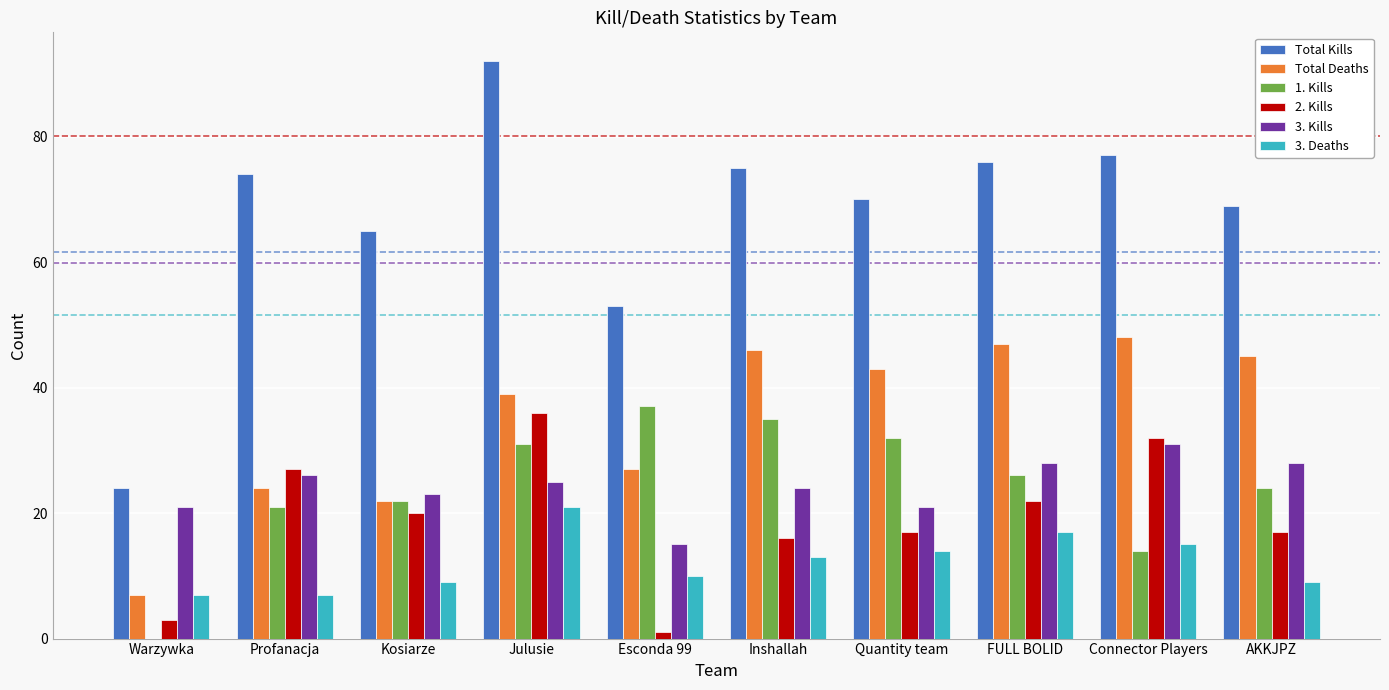

Reading left to right, what are all the values shown in this chart?

Total Kills: Warzywka=24	Profanacja=74	Kosiarze=65	Julusie=92	Esconda 99=53	Inshallah=75	Quantity team=70	FULL BOLID=76	Connector Players=77	AKKJPZ=69
Total Deaths: Warzywka=7	Profanacja=24	Kosiarze=22	Julusie=39	Esconda 99=27	Inshallah=46	Quantity team=43	FULL BOLID=47	Connector Players=48	AKKJPZ=45
1. Kills: Warzywka=0	Profanacja=21	Kosiarze=22	Julusie=31	Esconda 99=37	Inshallah=35	Quantity team=32	FULL BOLID=26	Connector Players=14	AKKJPZ=24
2. Kills: Warzywka=3	Profanacja=27	Kosiarze=20	Julusie=36	Esconda 99=1	Inshallah=16	Quantity team=17	FULL BOLID=22	Connector Players=32	AKKJPZ=17
3. Kills: Warzywka=21	Profanacja=26	Kosiarze=23	Julusie=25	Esconda 99=15	Inshallah=24	Quantity team=21	FULL BOLID=28	Connector Players=31	AKKJPZ=28
3. Deaths: Warzywka=7	Profanacja=7	Kosiarze=9	Julusie=21	Esconda 99=10	Inshallah=13	Quantity team=14	FULL BOLID=17	Connector Players=15	AKKJPZ=9